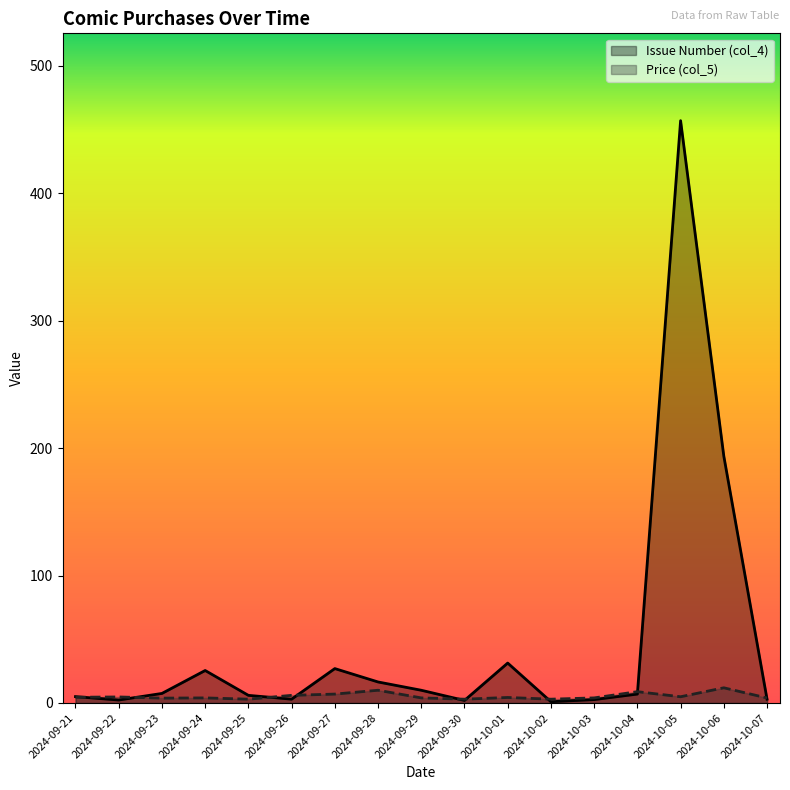

Is the value of Price (col_5) at 2024-10-02 greater than the value of Issue Number (col_4) at 2024-09-27?

No